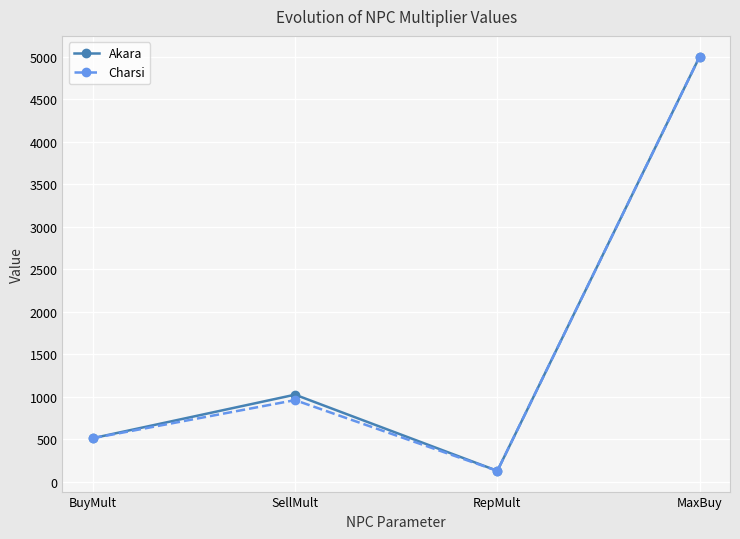

List the labels in order of Akara value, smallest first.

RepMult, BuyMult, SellMult, MaxBuy